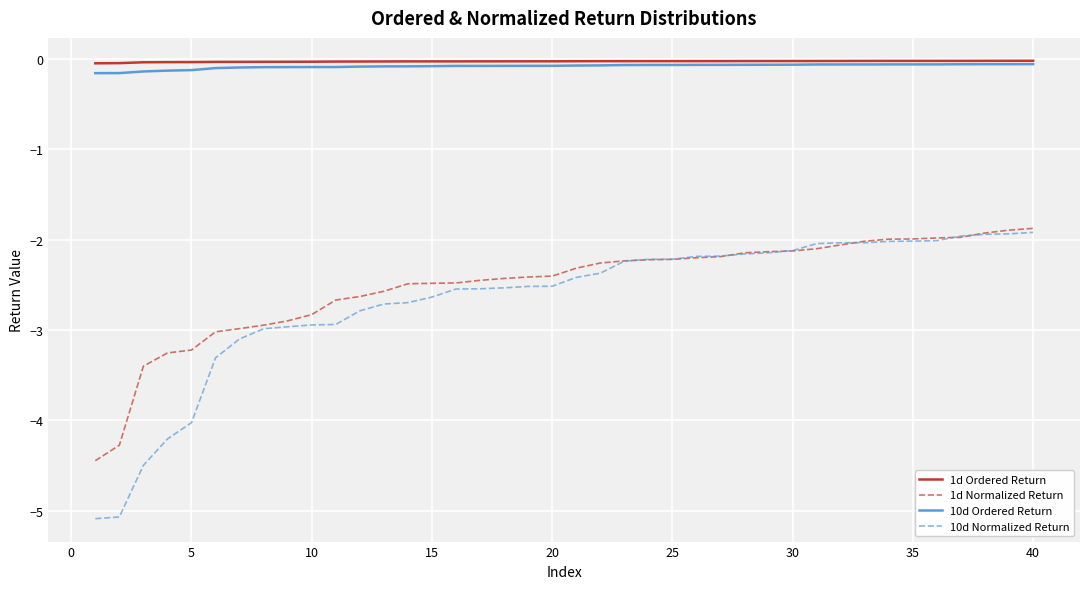

Does the chart display data point markers on the line(s)?

No